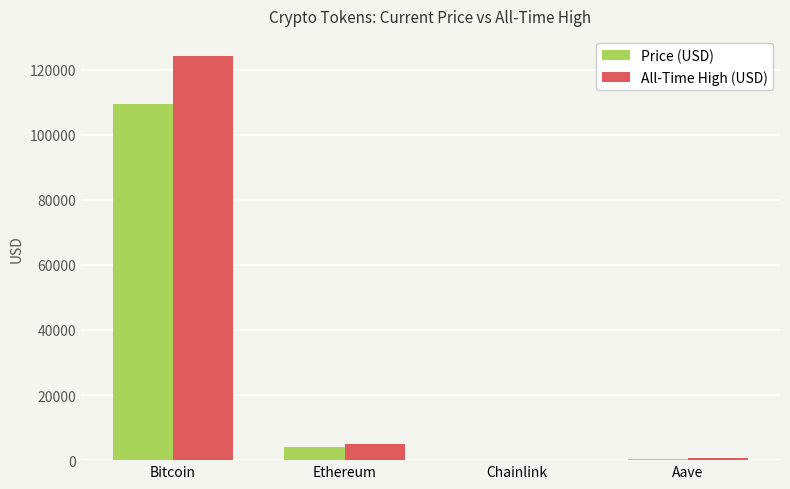

What is the greatest value displayed?

124128.0